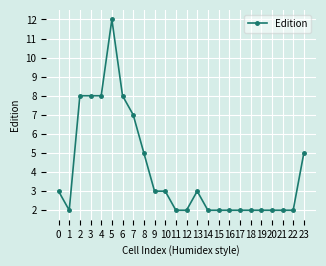

Approximately how many times larger is the value at 4 compared to 0?

2.7